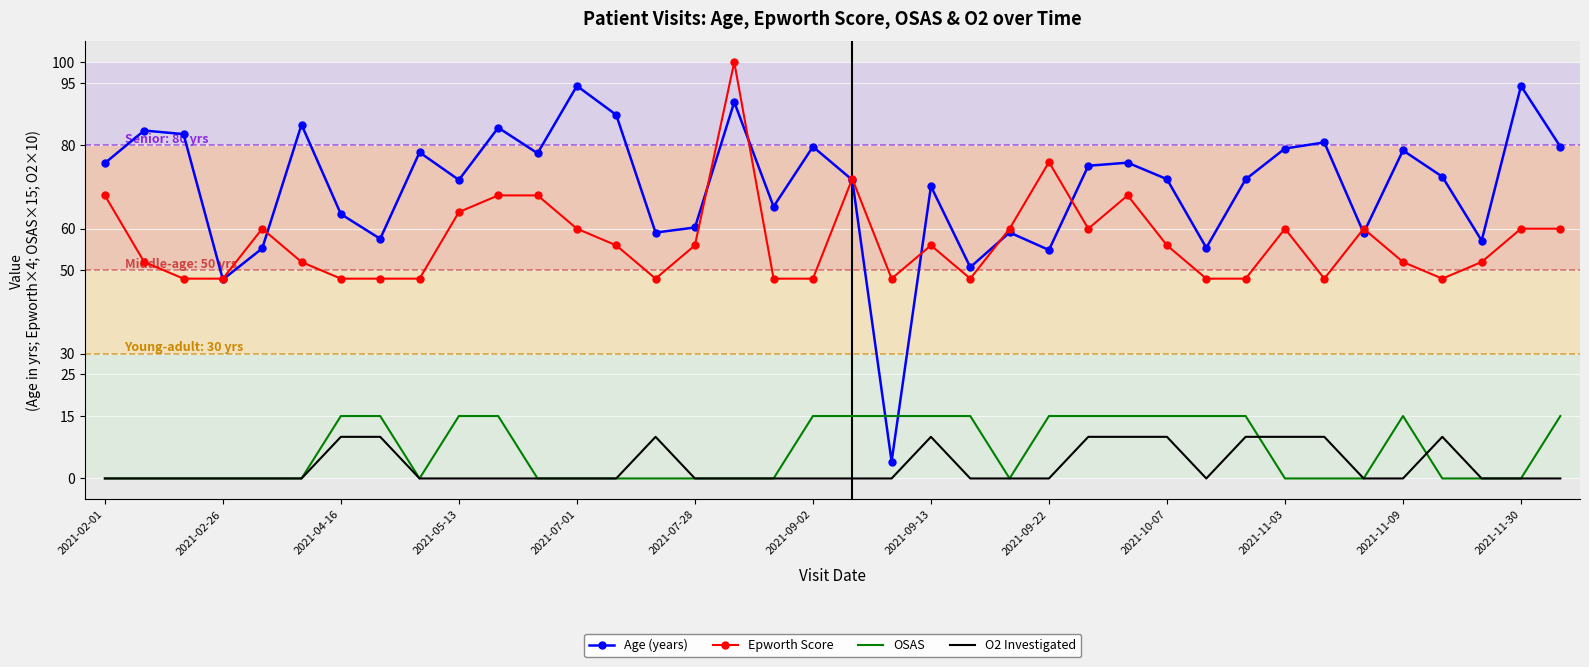

Which series ends up on top after the final intersection of OSAS and Age (years)?

Age (years)